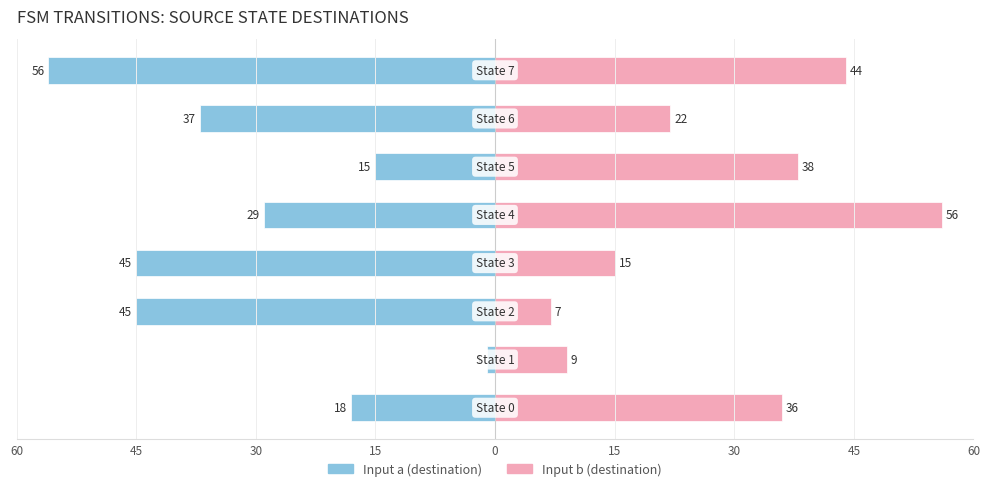

Does the chart contain stacked bars?

No